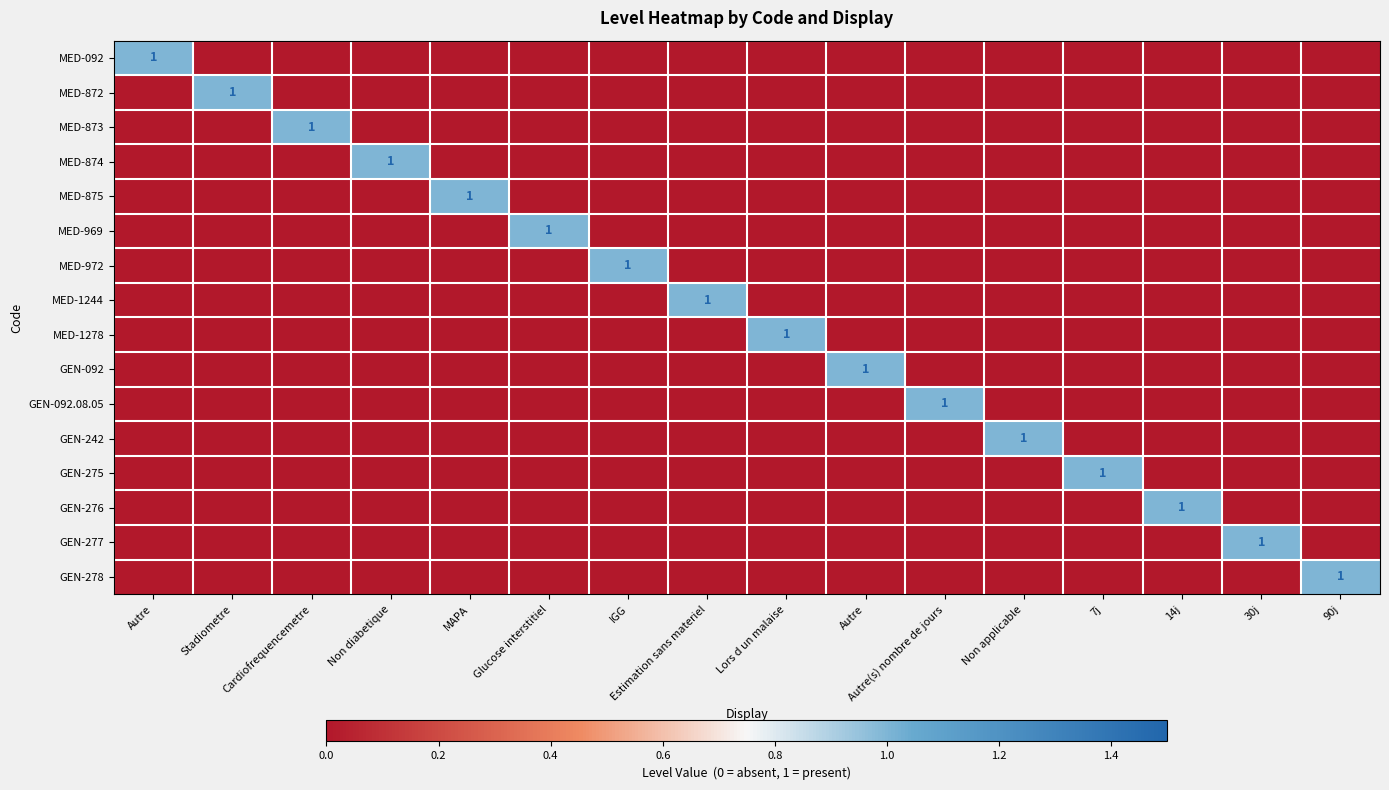

At 14j, list the series in order from largest to smallest.

GEN-276, MED-092, MED-872, MED-873, MED-874, MED-875, MED-969, MED-972, MED-1244, MED-1278, GEN-092, GEN-092.08.05, GEN-242, GEN-275, GEN-277, GEN-278